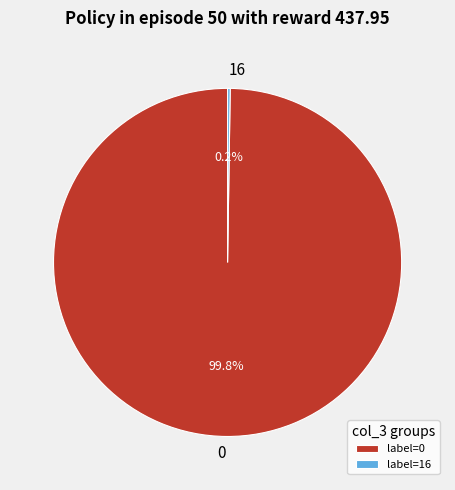

Is 0 the majority of the pie?

Yes